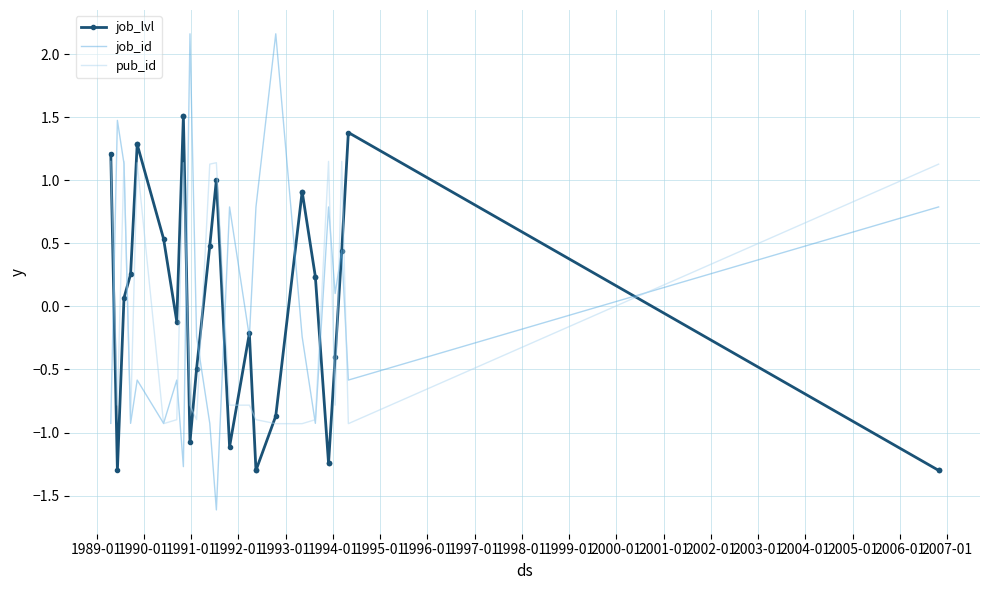

Reading left to right, transcribe all the data shown in this chart.

job_lvl: 1.2	-1.3	0.1	0.3	1.3	1.3	0.5	-0.1	1.5	1.5	-1.1	-0.5	0.5	1.0	-1.1	-0.2	-1.3	-1.3	-0.9	0.9	0.9	0.2	0.2	-1.2	-1.2	-0.4	0.4	1.4	-1.3	-1.3
job_id: -0.9	1.5	1.1	-0.9	-0.6	-0.6	-0.9	-0.6	-1.3	-1.3	2.2	-0.2	-0.9	-1.6	0.8	-0.2	0.8	0.8	2.2	-0.2	-0.2	-0.9	-0.9	0.8	0.8	0.1	0.4	-0.6	0.8	0.8
pub_id: 1.2	-0.8	1.2	-0.9	1.1	1.1	-0.9	-0.9	1.1	1.1	-0.8	-0.9	1.1	1.1	-0.8	-0.8	-0.9	-0.9	-0.9	-0.9	-0.9	-0.9	-0.9	1.2	1.2	-0.8	1.2	-0.9	1.1	1.1